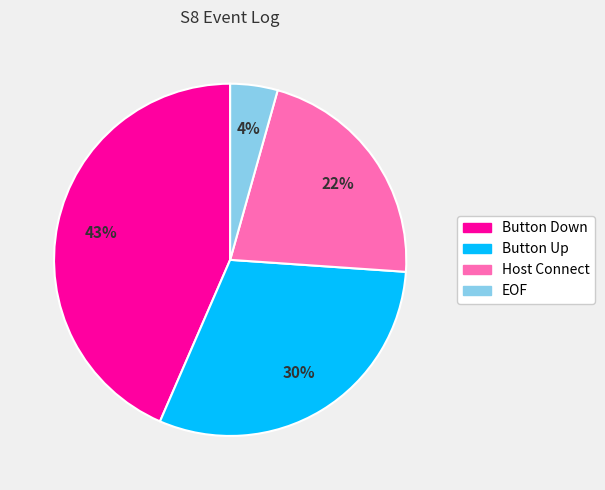

The EOF slice represents 16% of the pie. True or false?

False